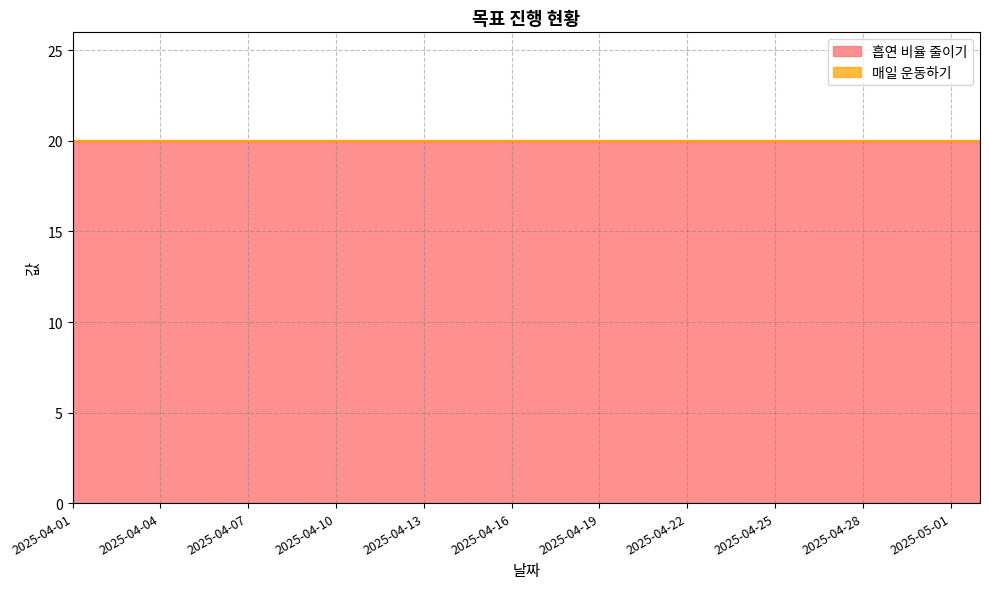

What is the value of the 흡연 비율 줄이기 point at the 6th from the left?

20